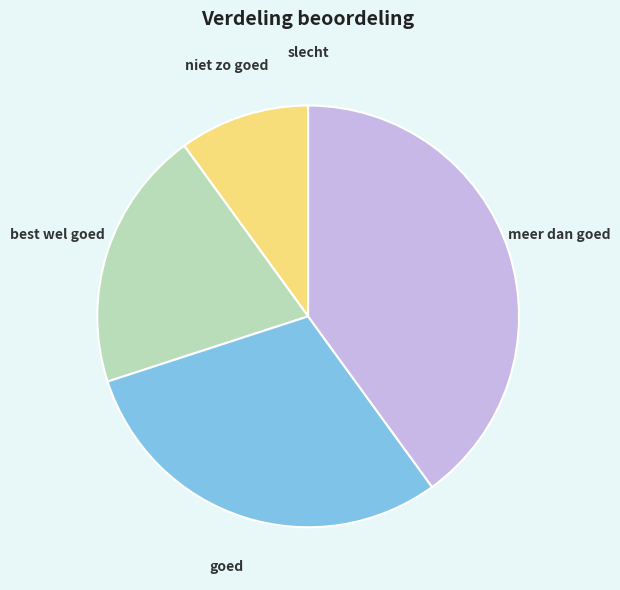

Combined, do niet zo goed and goed account for over 50%?

No